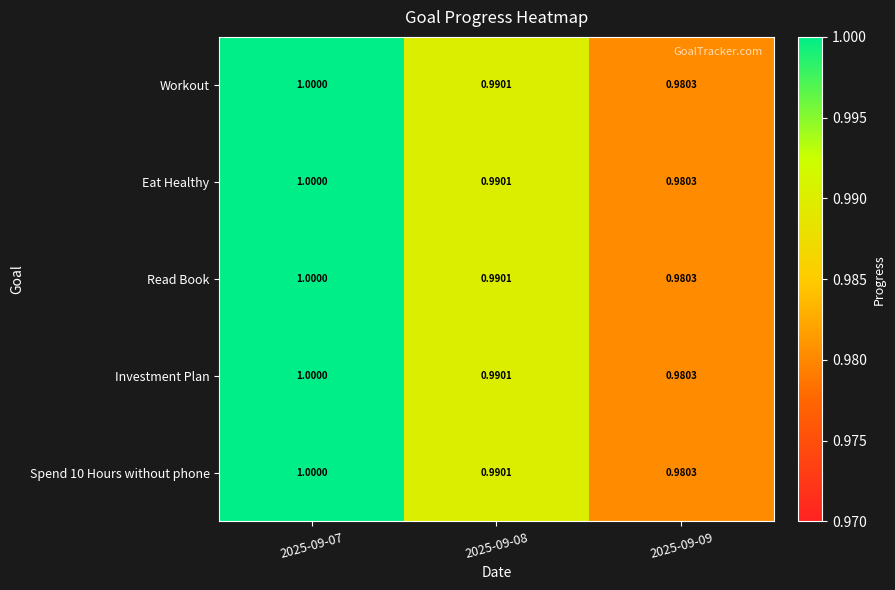

At which category is the sum across all series the highest?

2025-09-07